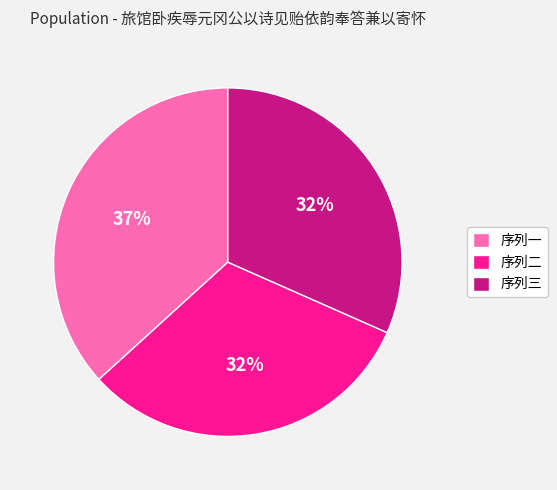

Is the sum of 序列一 and 序列二 greater than half?

Yes